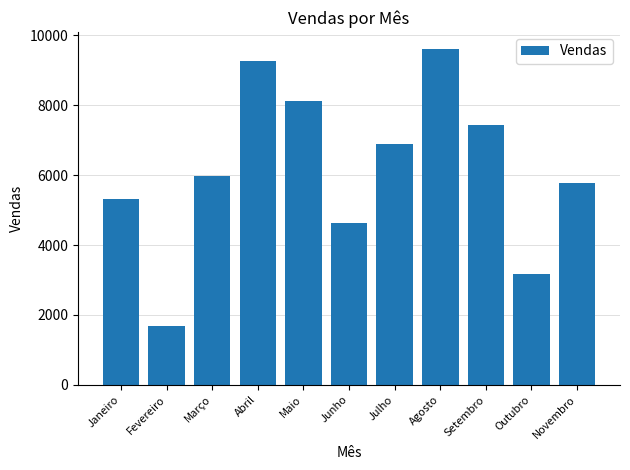

Are the bars horizontal?

No